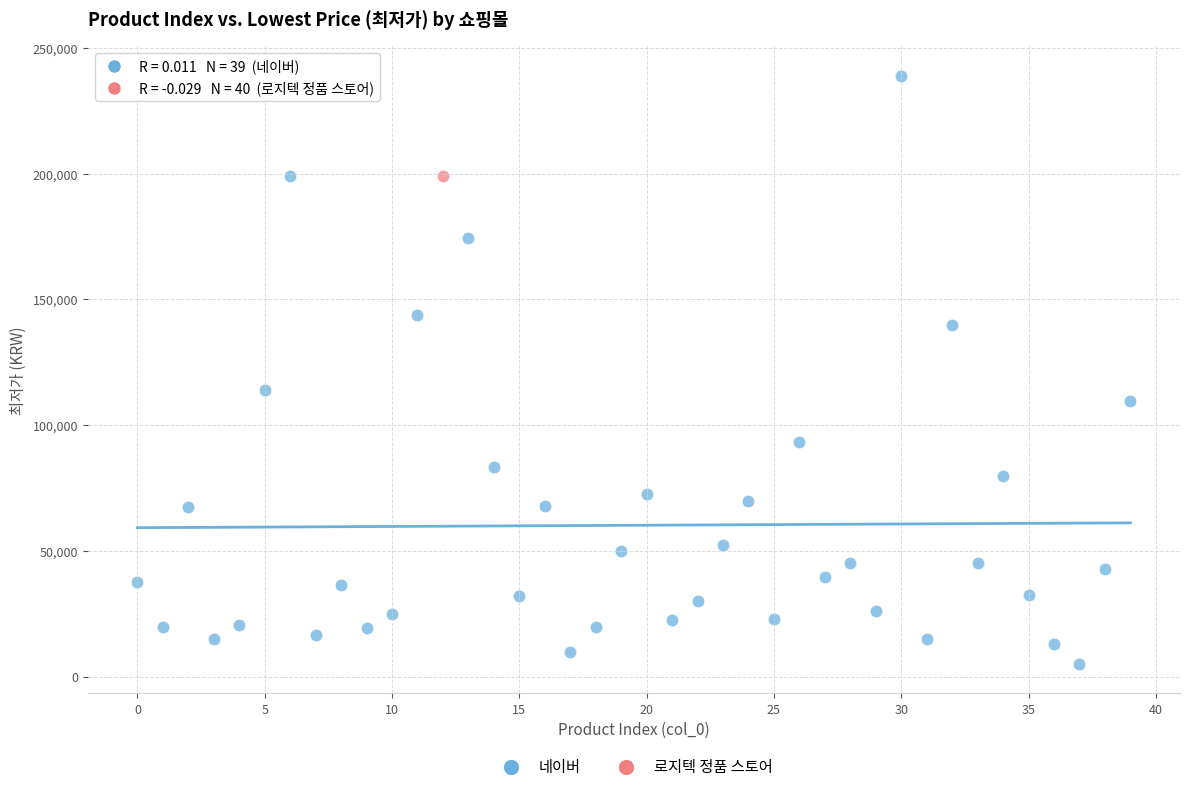

What are all the series names shown in the legend?

네이버, 로지텍 정품 스토어